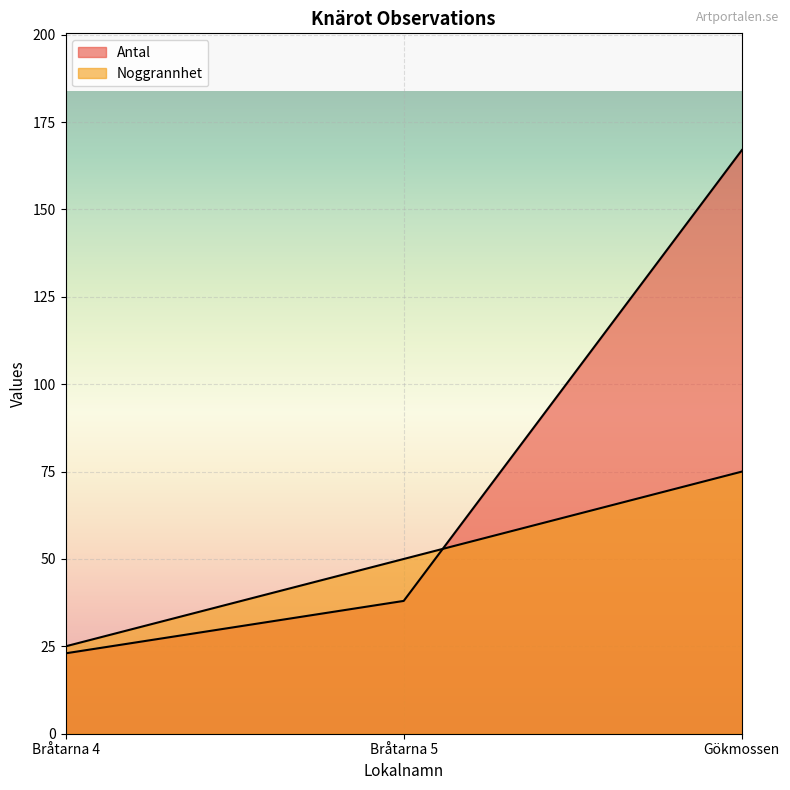

Reading left to right, transcribe all the data shown in this chart.

Antal: Bråtarna 4=23	Bråtarna 5=38	Gökmossen=167
Noggrannhet: Bråtarna 4=25	Bråtarna 5=50	Gökmossen=75